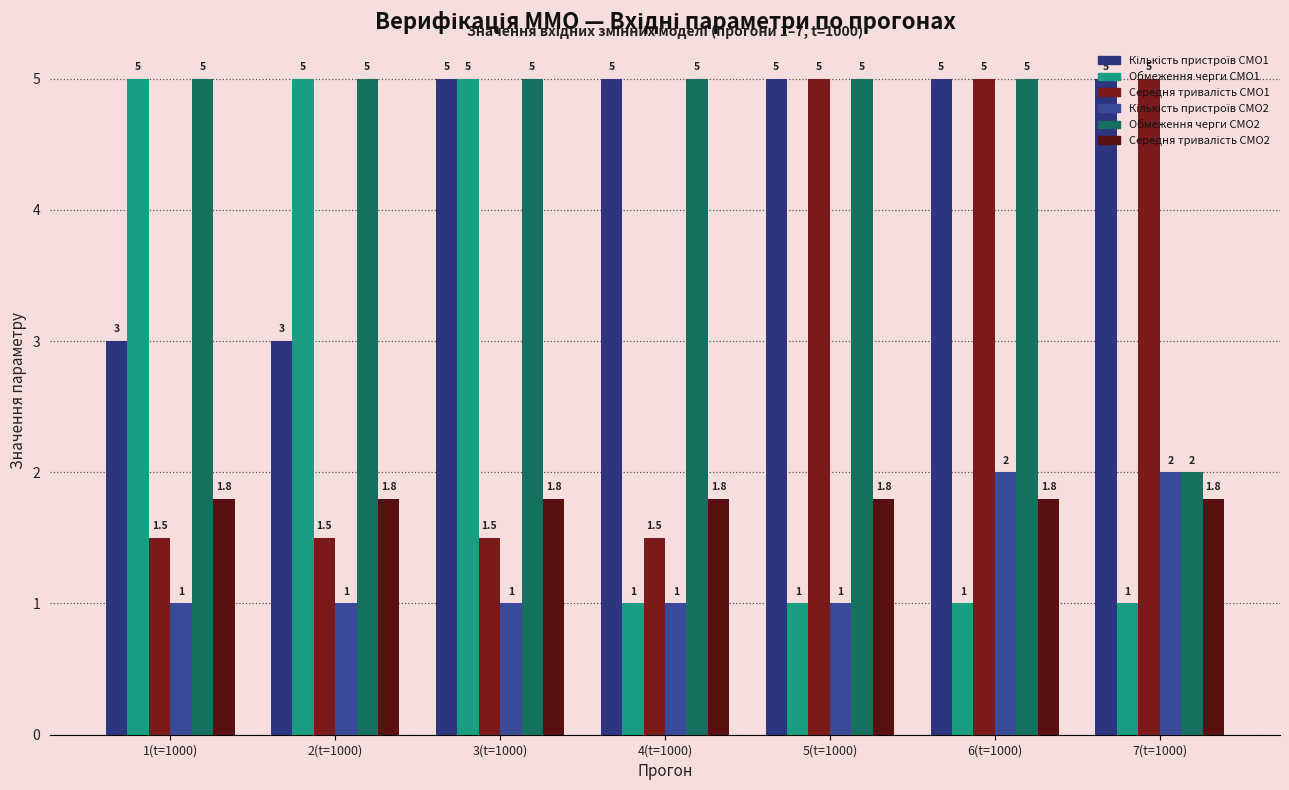

How many series are shown in this chart?

6